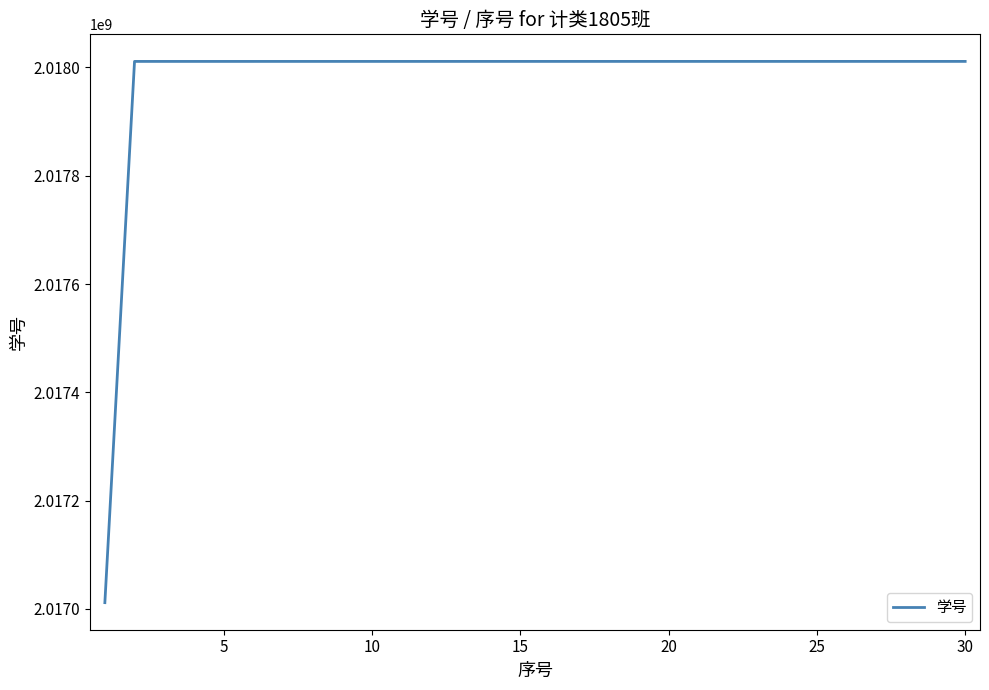

What is the difference between the maximum and minimum values?

999971